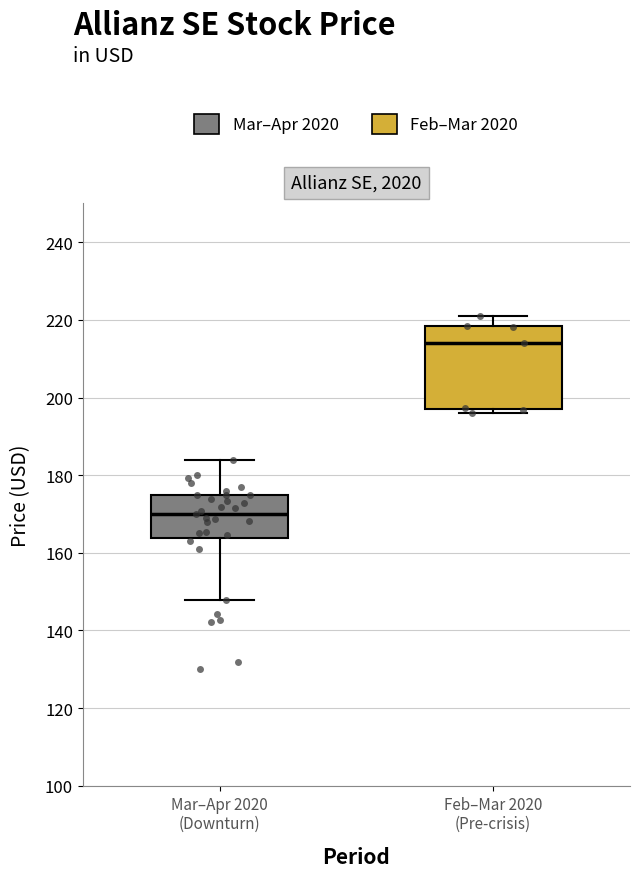

Which box's median line is the lowest?

Mar–Apr 2020 (Downturn)